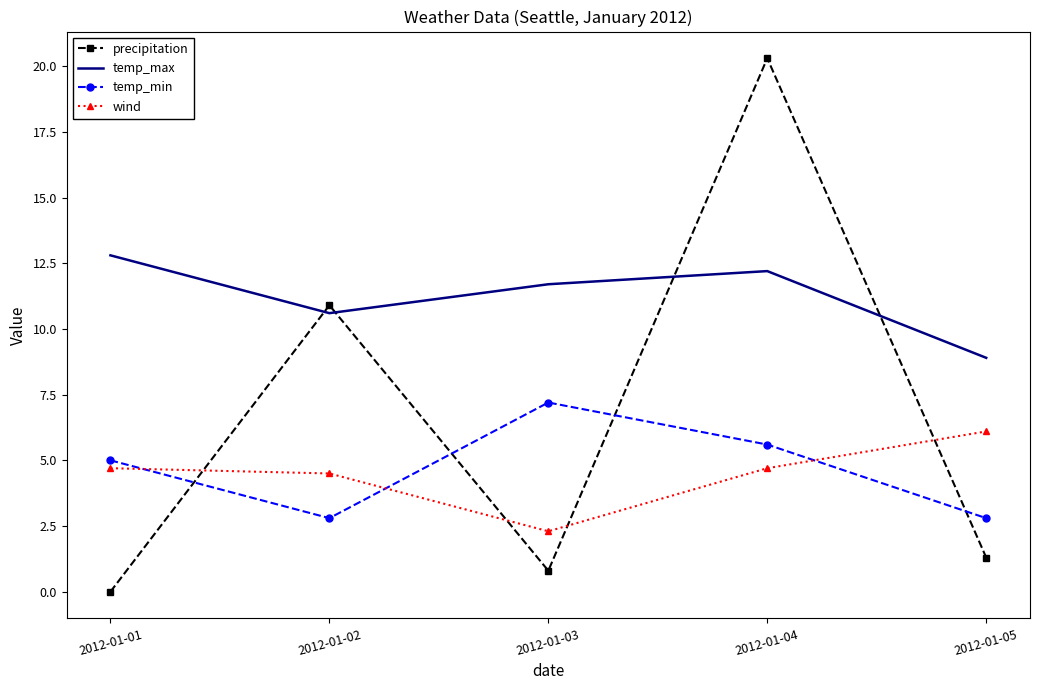

The value of temp_min at 2012-01-04 is 5.6. True or false?

True